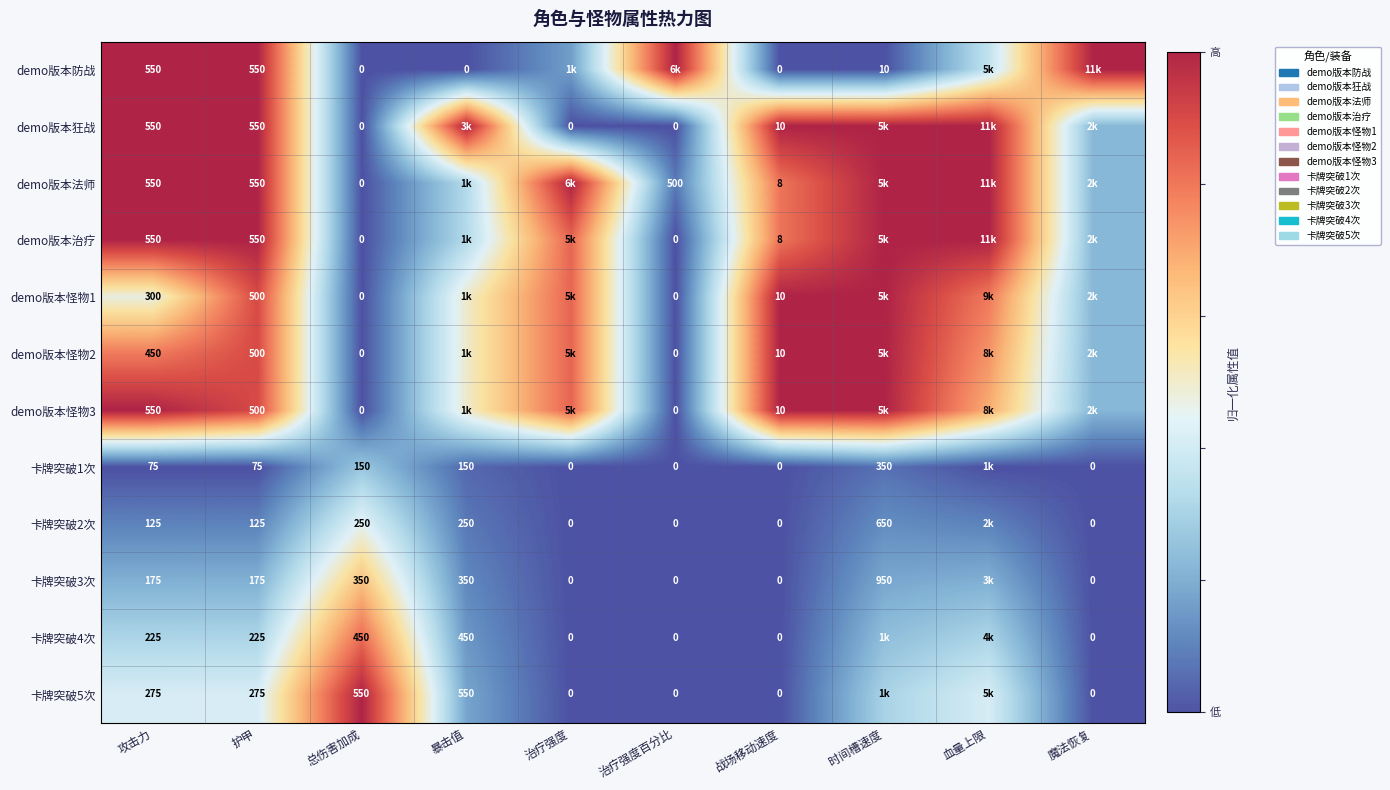

Which series changed the most between 护甲 and 战场移动速度?

demo版本防战